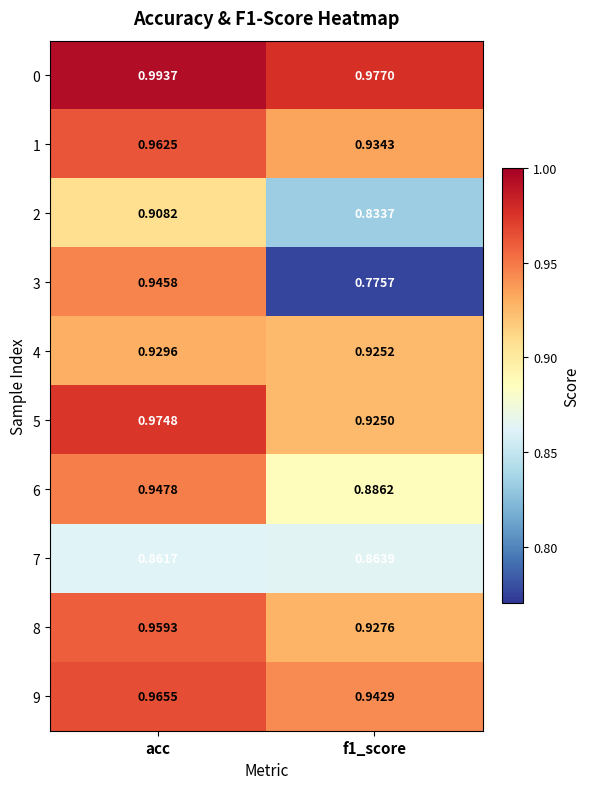

How many categories are shown in the chart?

2